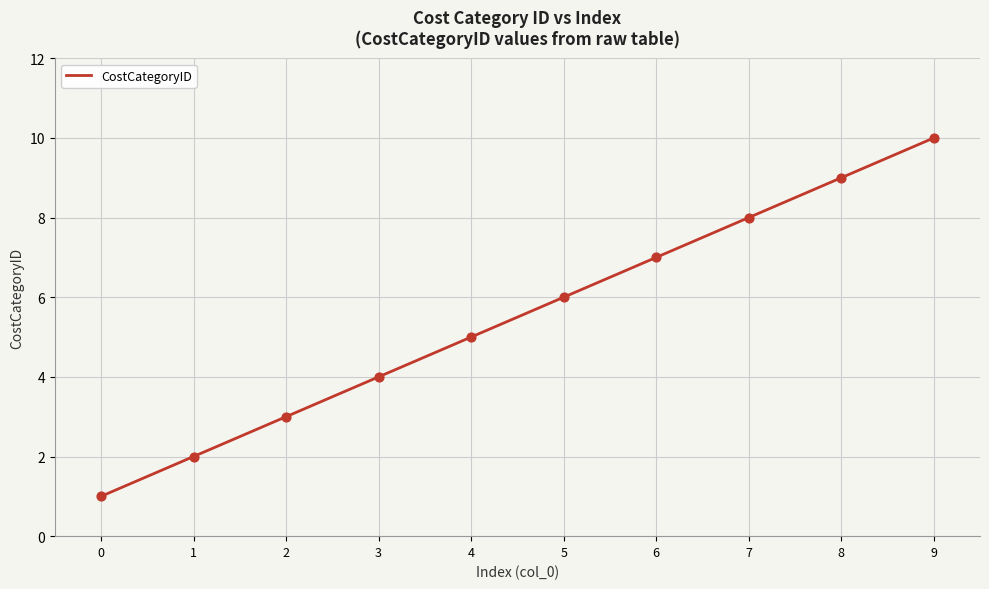

Between 8 and 5, which is larger?

8